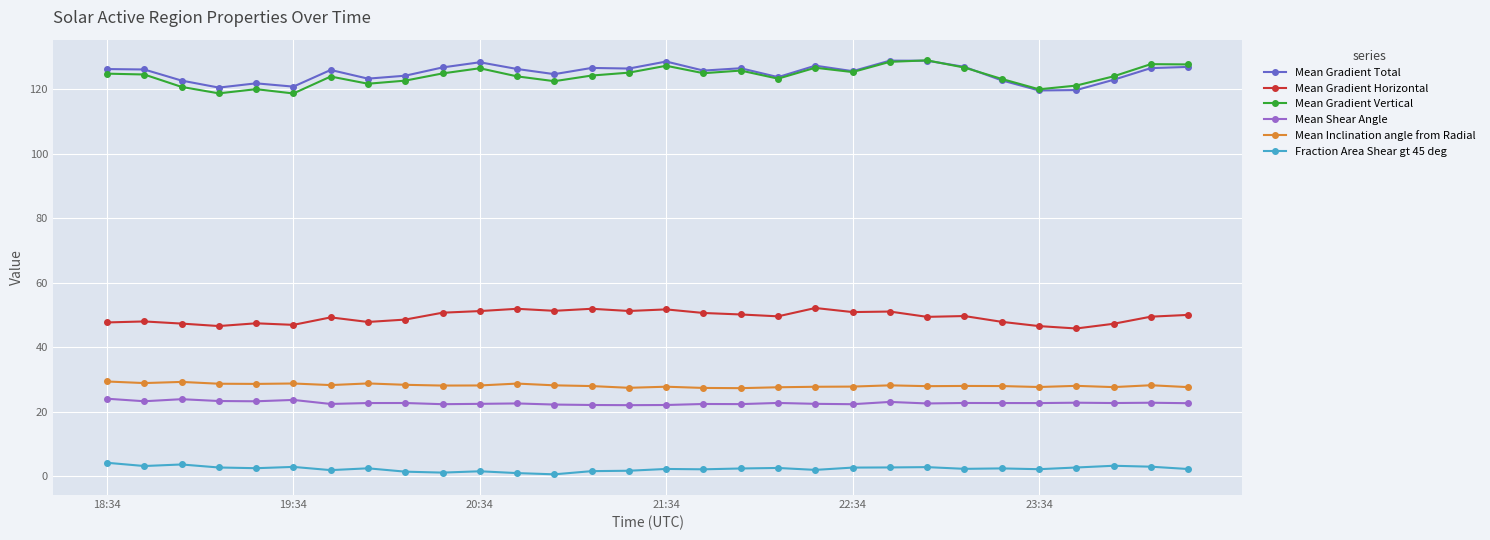

True or false: Mean Inclination angle from Radial has more than 1 points higher than both neighbors.

True